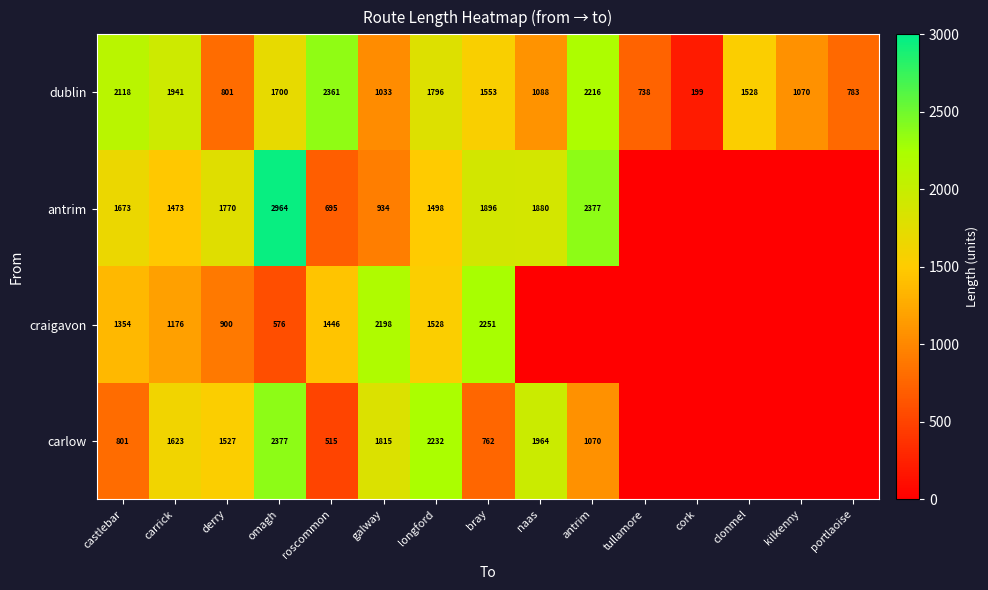

At which label is dublin closest to 1280?

naas